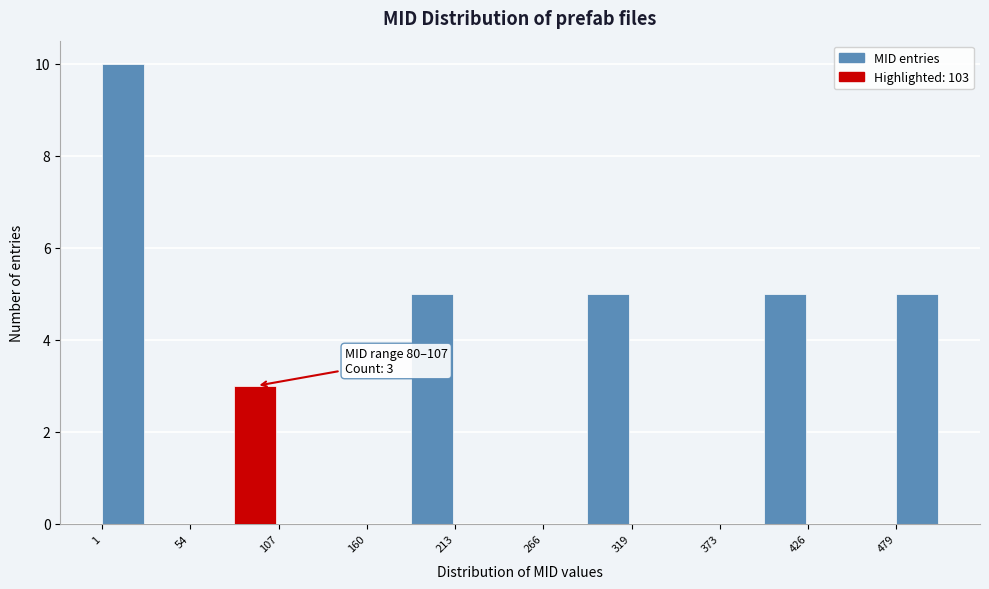

Read against the x-axis, roughly where is the centre of the tallest bar?

10